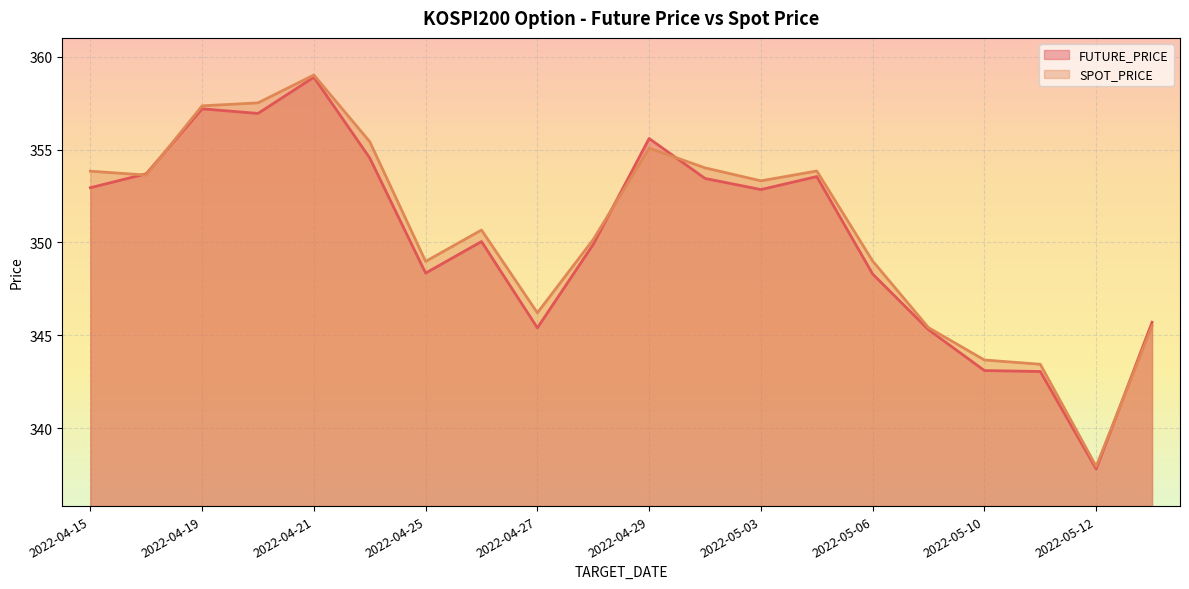

How many times do SPOT_PRICE and FUTURE_PRICE cross each other?

5